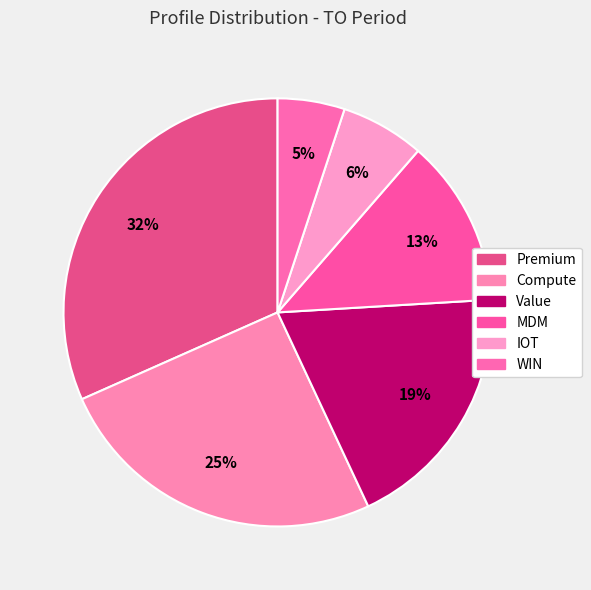

Rank the categories by value from lowest to highest.

WIN, IOT, MDM, Value, Compute, Premium